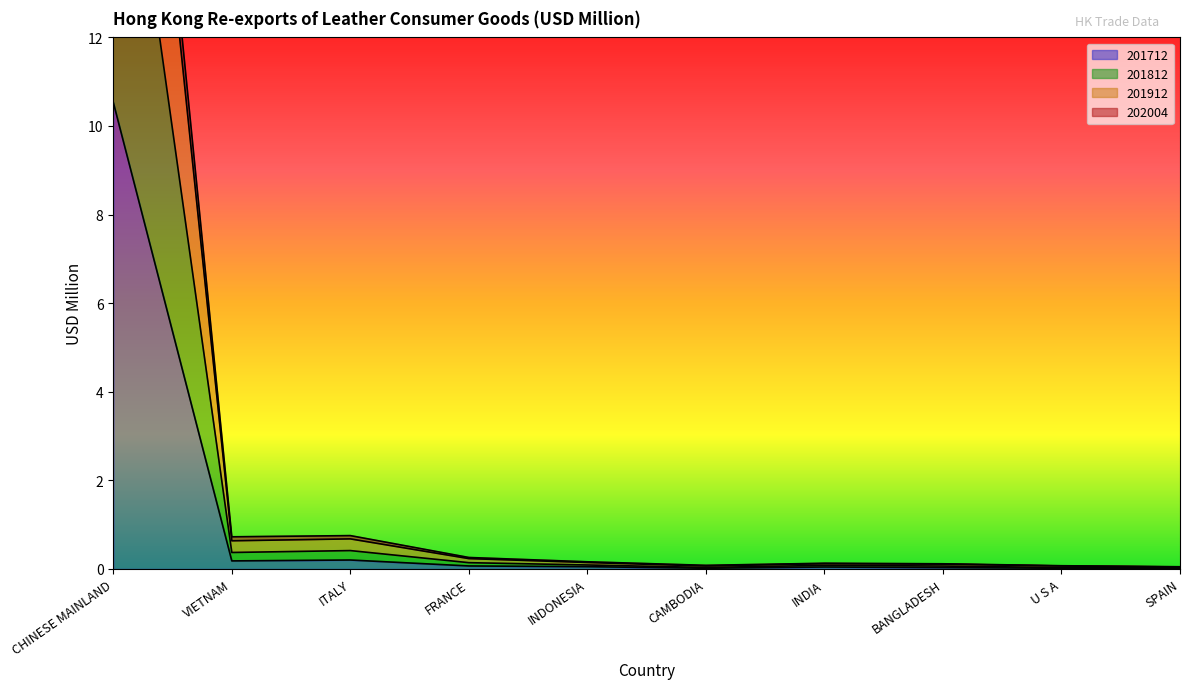

What is the value of the 202004 point at the 7th from the left?

0.1